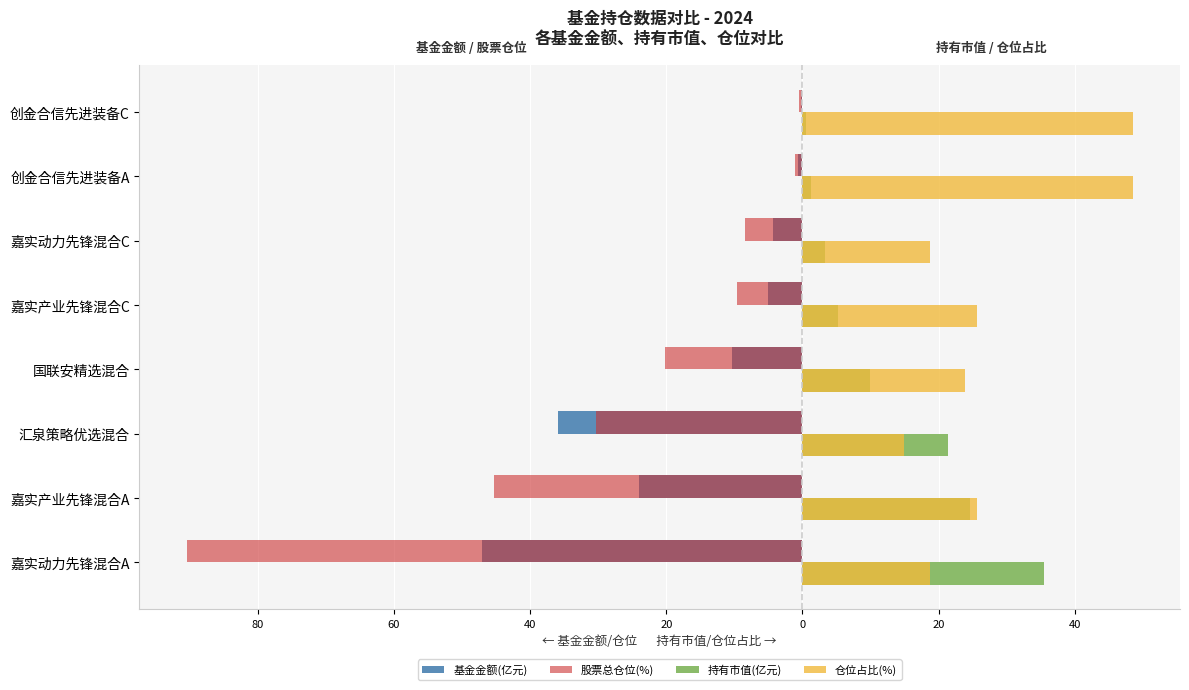

What are all the series names shown in the legend?

基金金额(亿元), 股票总仓位(%), 持有市值(亿元), 仓位占比(%)